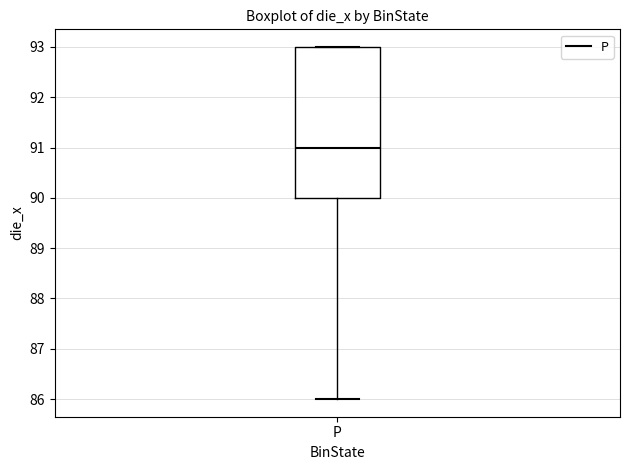

Where does the median line of the box for P sit on the y-axis? The values are not printed on the chart, so give them approximately, as read against the axis.

91